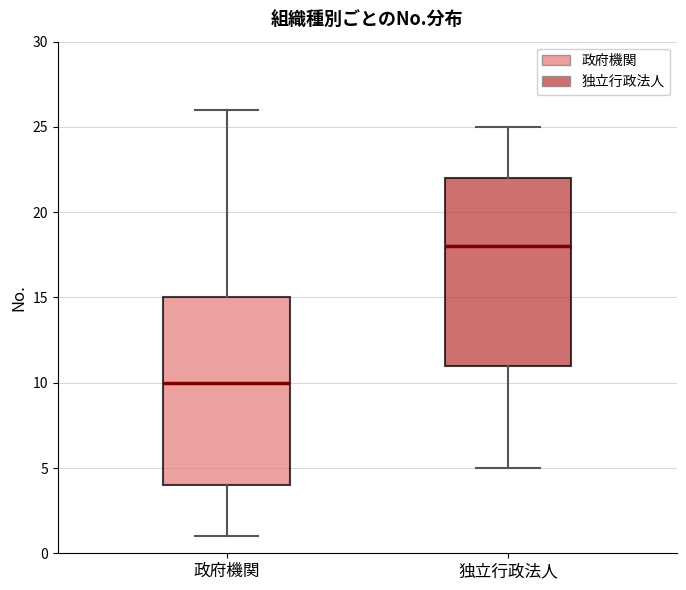

Which box's median line is the lowest?

政府機関